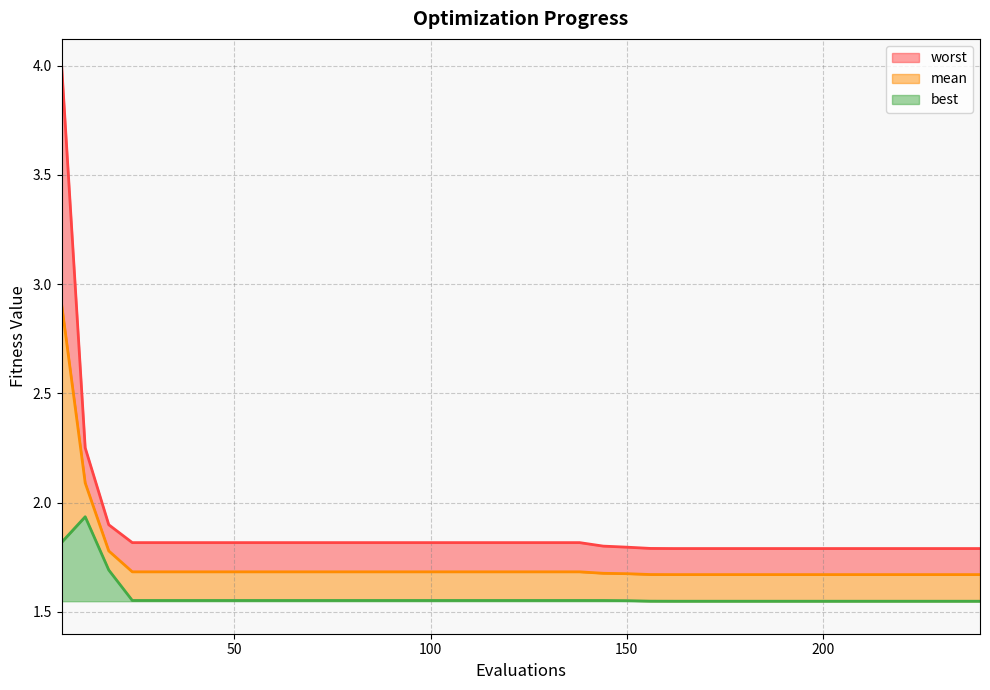

At which label is mean closest to 2?

12